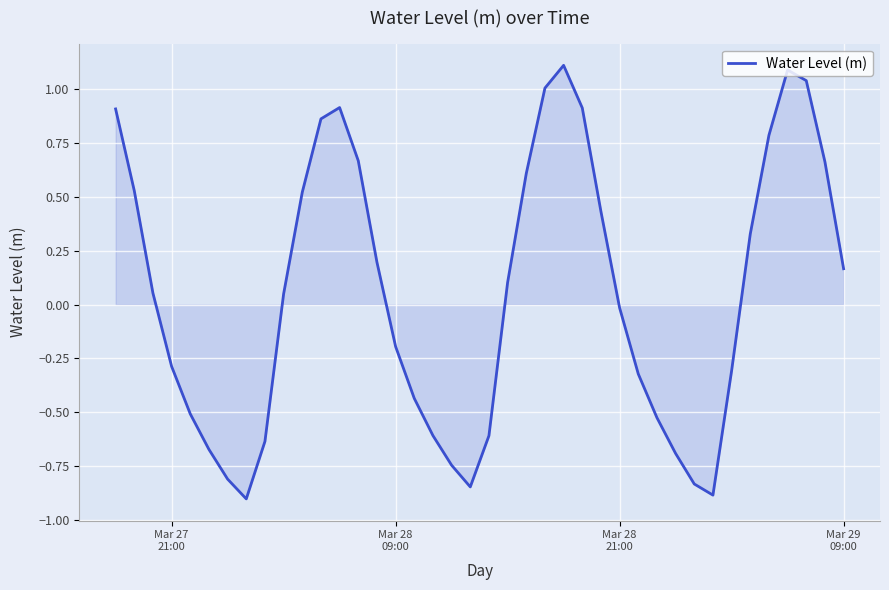

What is the greatest value displayed?

1.1